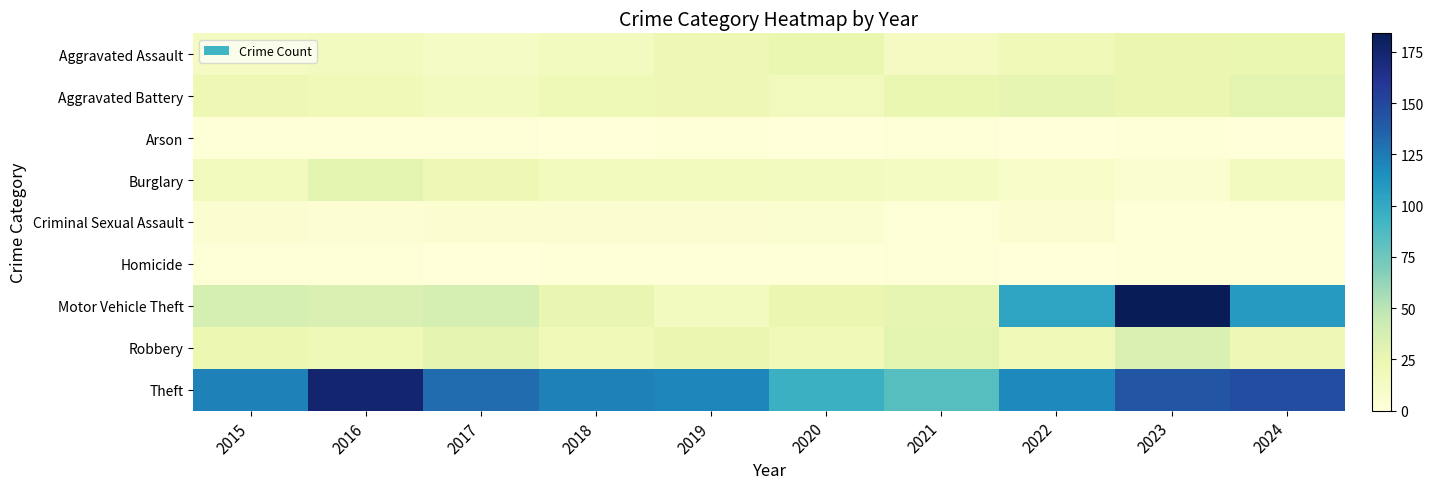

Which series has the widest spread of values?

Motor Vehicle Theft